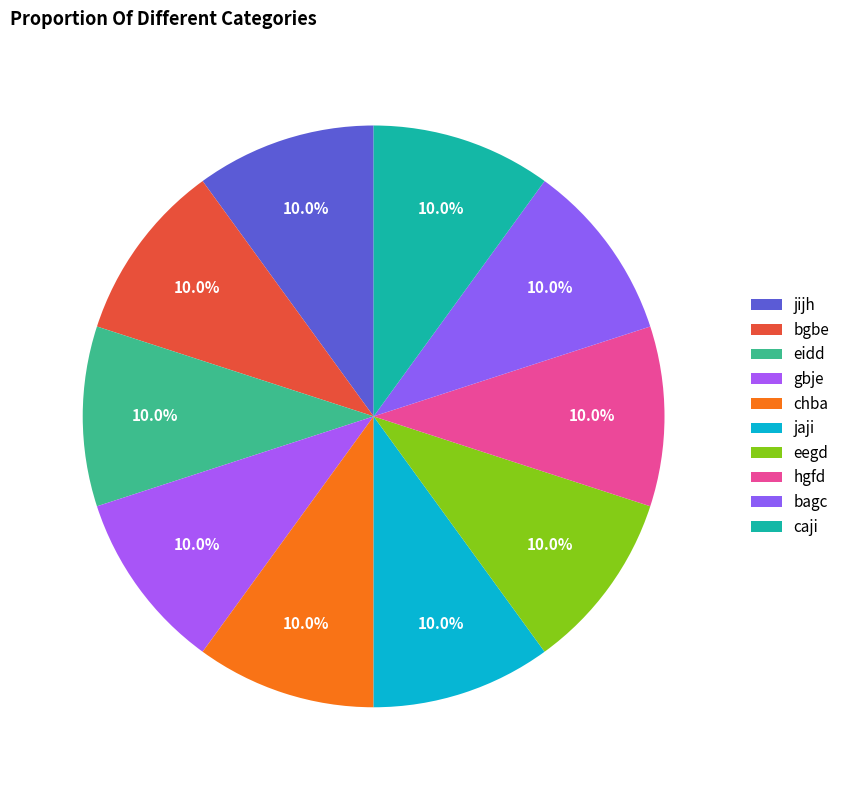

Which slice is the smallest?

chba